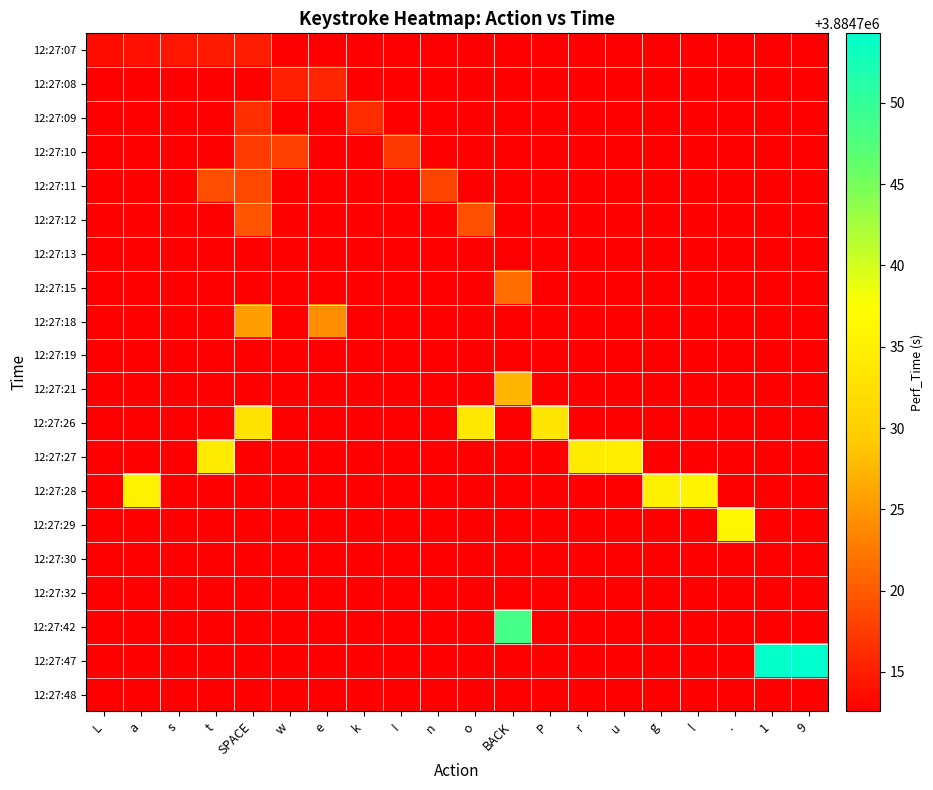

Between . and 1, which is larger?

.